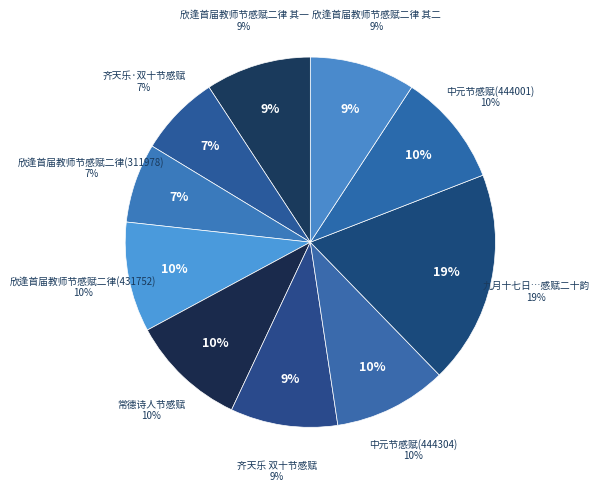

What is the total percentage of 常德诗人节感赋 and 欣逢首届教师节感赋二律 其二?

19.4%